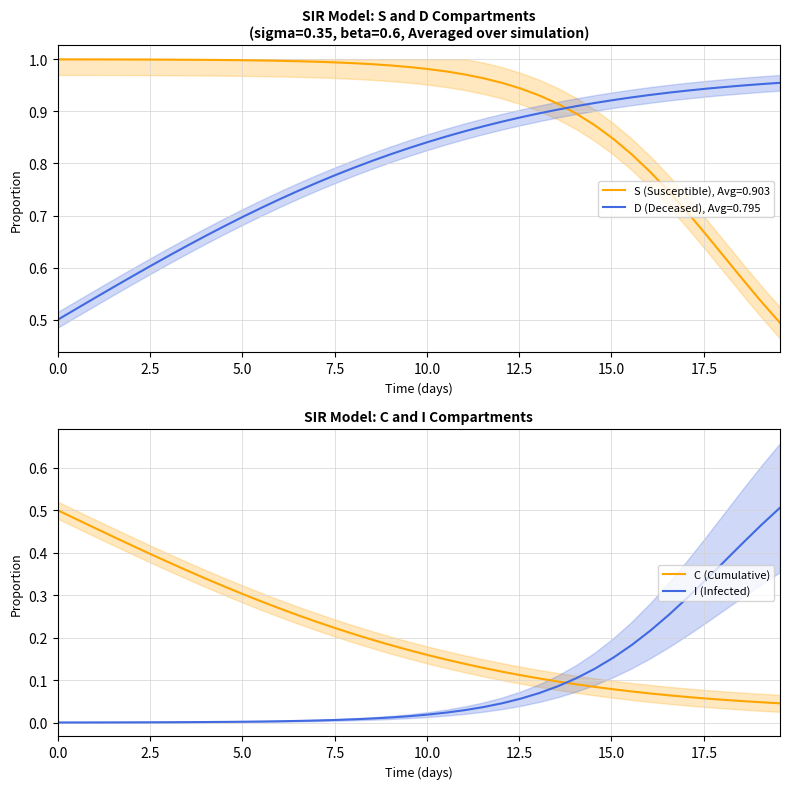

At how many categories does at least one series exceed 0?

40